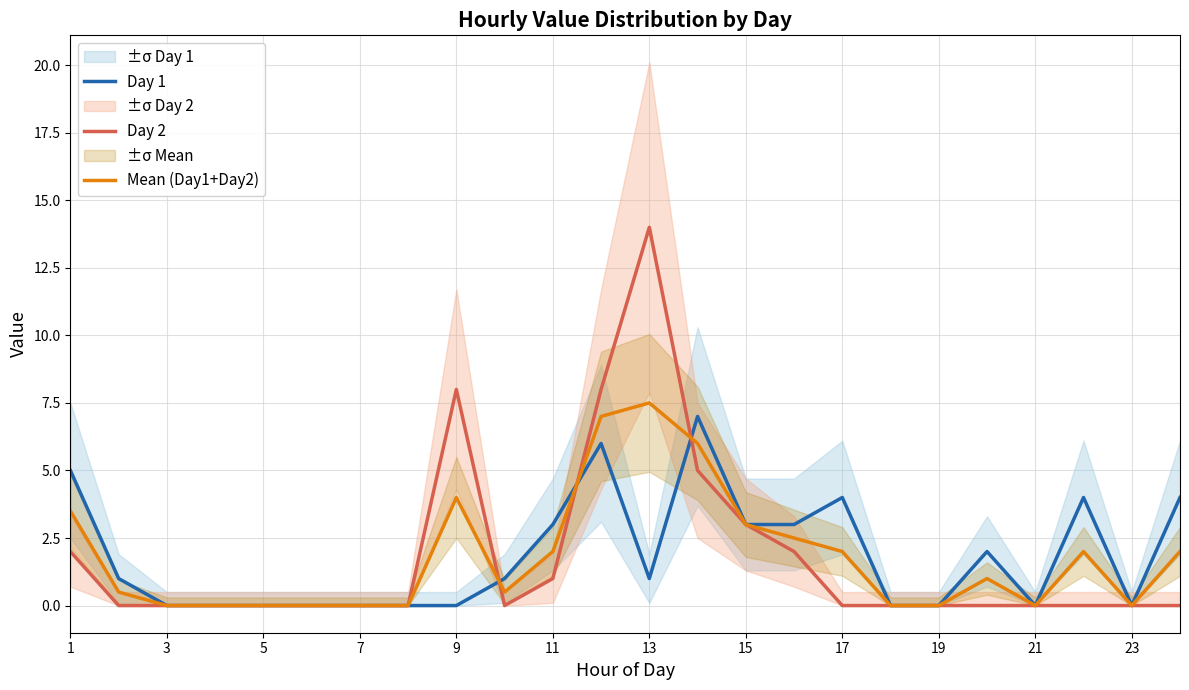

The Mean (Day1+Day2) series shows 2.9 at 17. True or false?

False